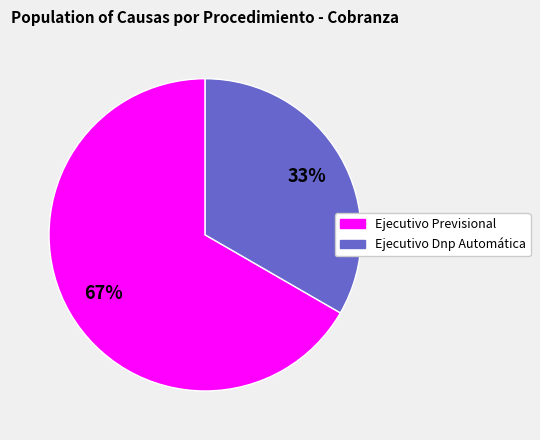

The Ejecutivo Previsional slice represents 67% of the pie. True or false?

True